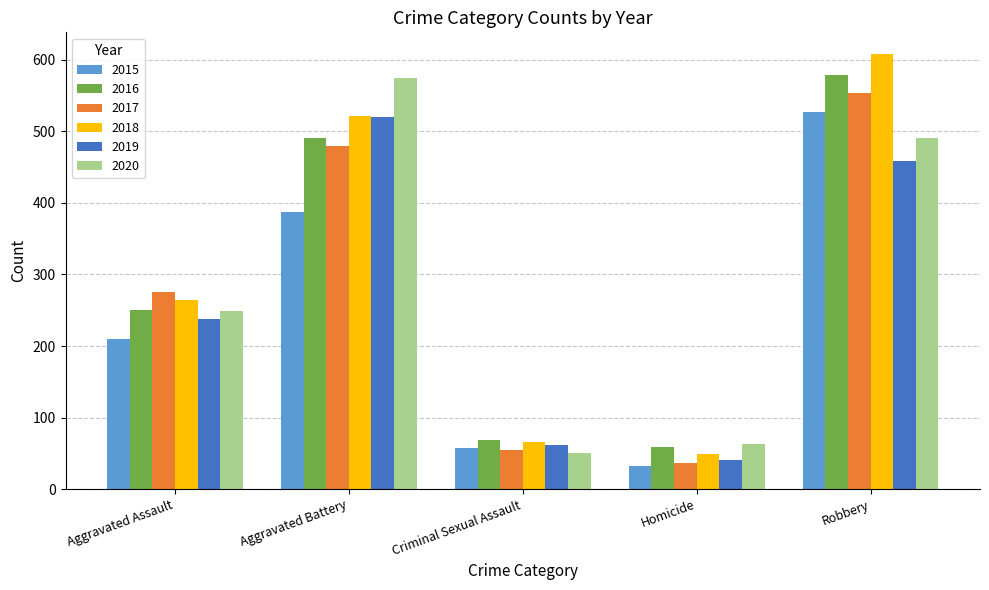

What are all the series names shown in the legend?

2015, 2016, 2017, 2018, 2019, 2020